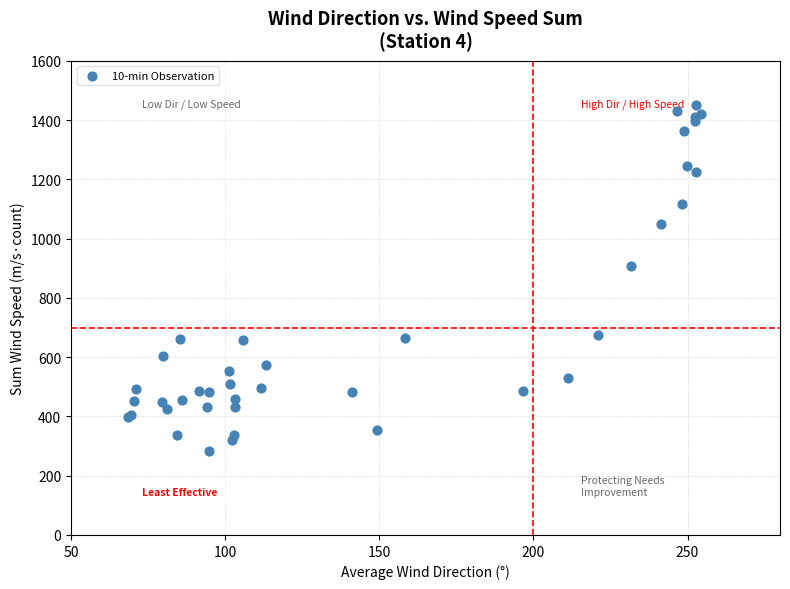

What Y value in the scatter plot is closest to 867?

909.4